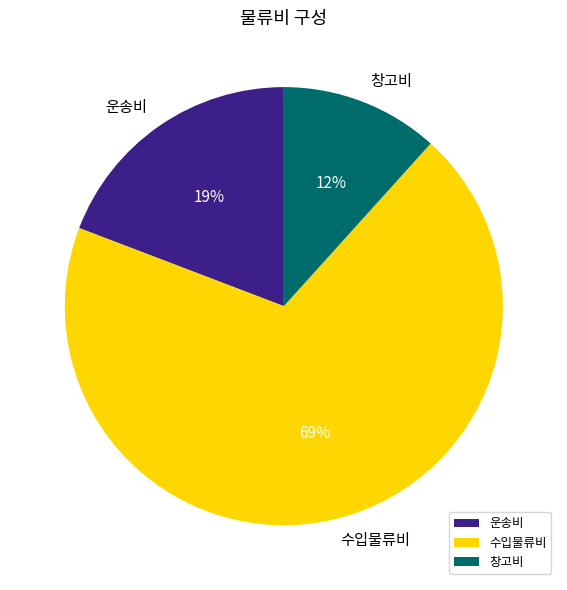

To the nearest percent, what is the combined percentage of 창고비 and 운송비?

31%